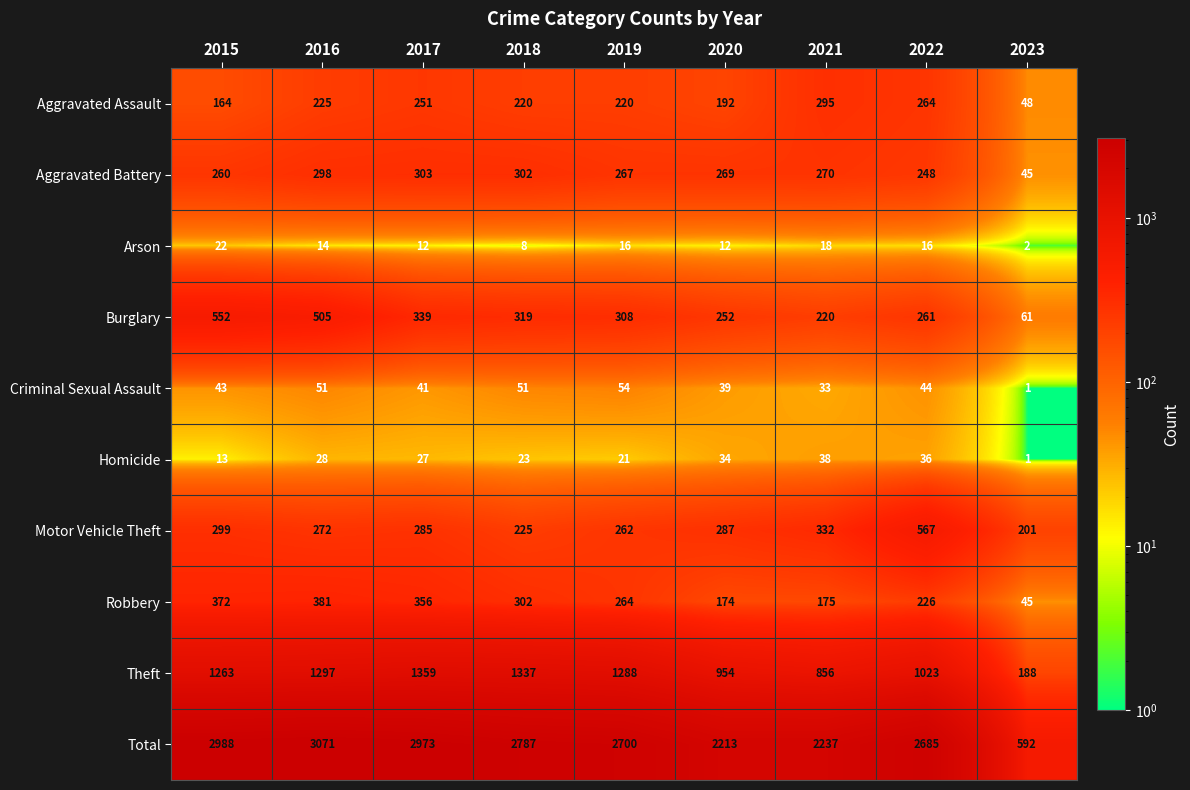

List the series in order of their peak value, lowest first.

Arson, Homicide, Criminal Sexual Assault, Aggravated Assault, Aggravated Battery, Robbery, Burglary, Motor Vehicle Theft, Theft, Total